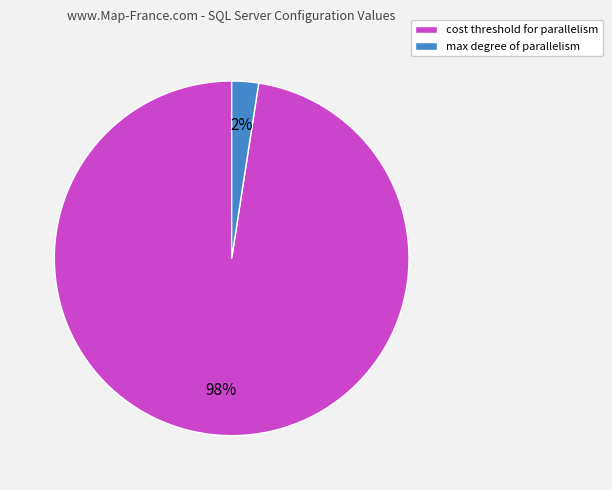

To the nearest percent, what is the average slice percentage?

50%